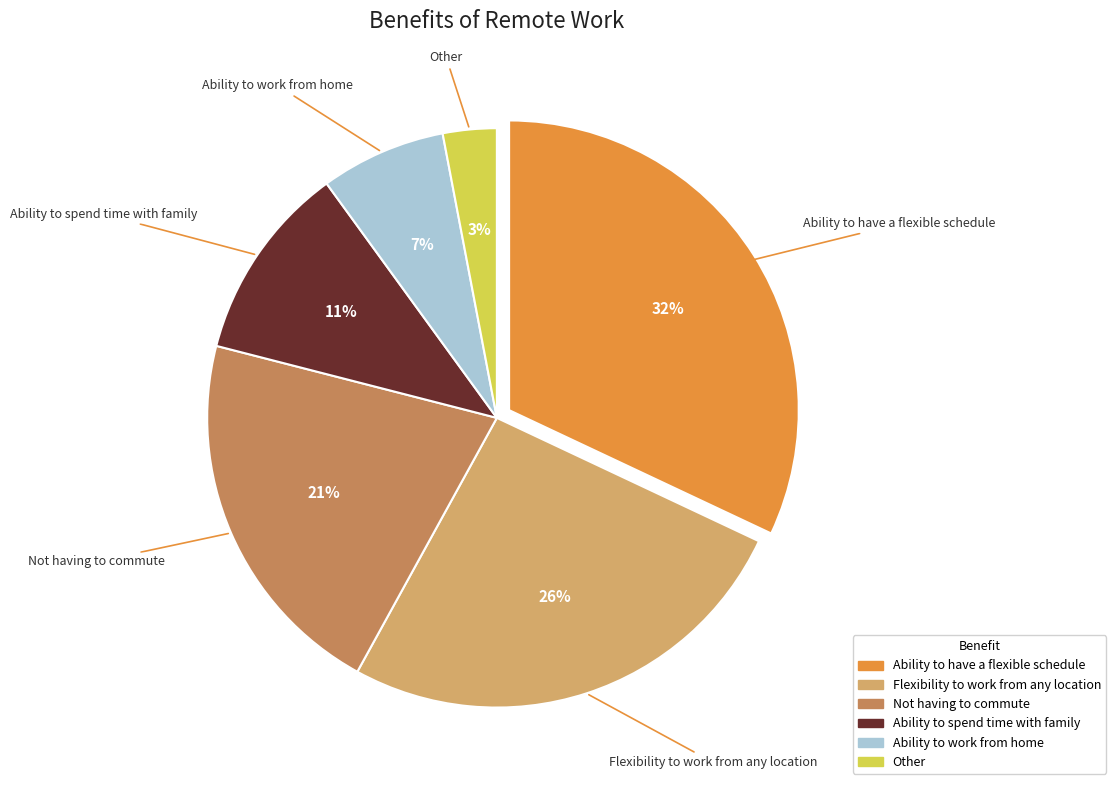

Does Ability to spend time with family represent more than half of the total?

No